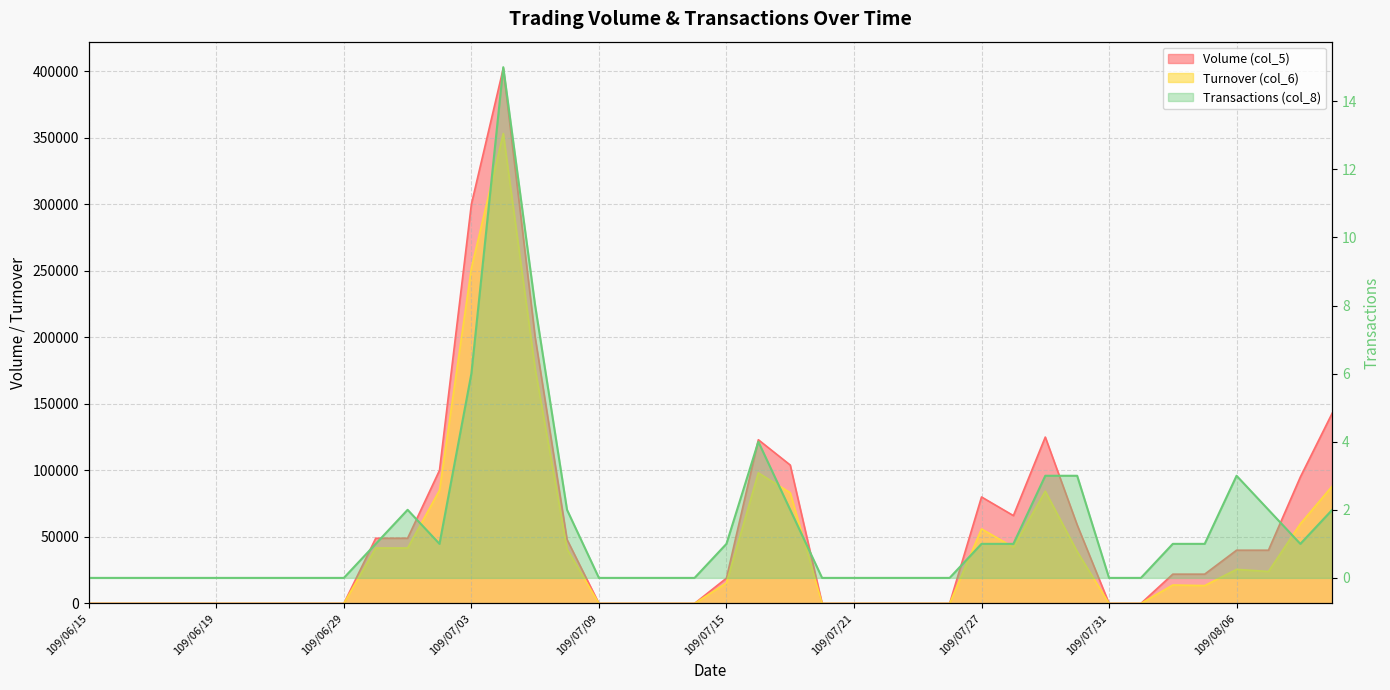

Rank the series by their maximum value, from highest to lowest.

Volume (col_5), Turnover (col_6), Transactions (col_8)